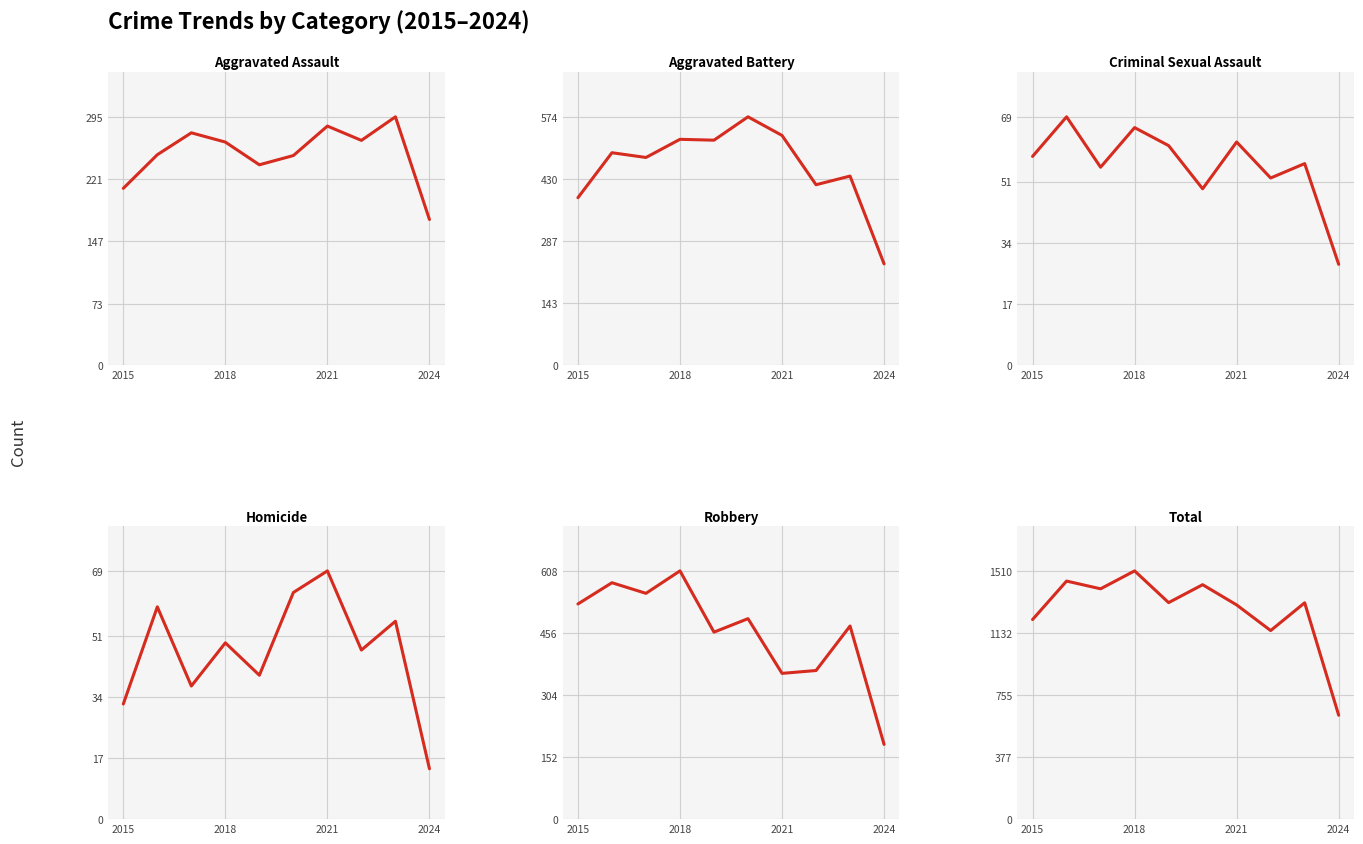

What is the label of the 1st point from the left?

2015